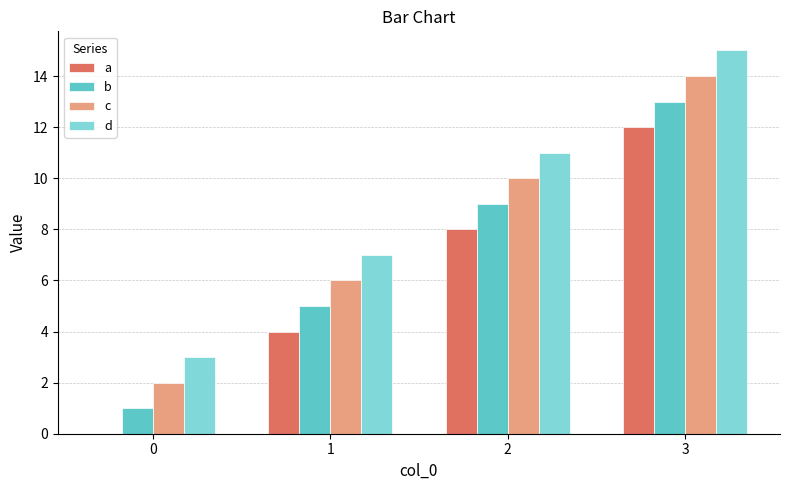

What is the maximum value for c?

14